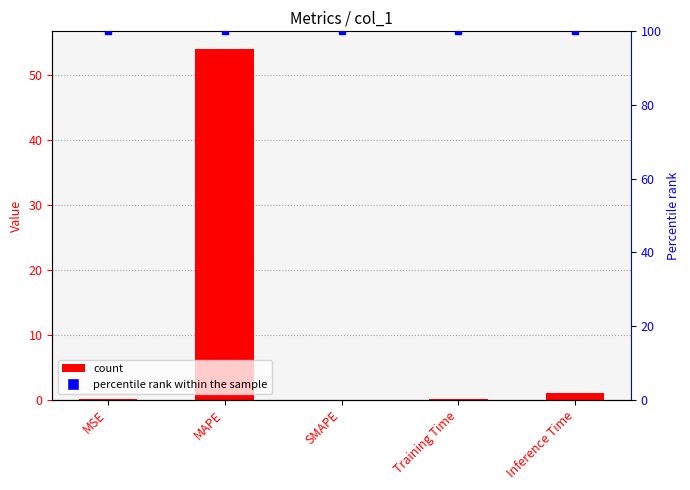

Is the value of percentile rank within the sample at Inference Time greater than the value of col_1 at MSE?

Yes